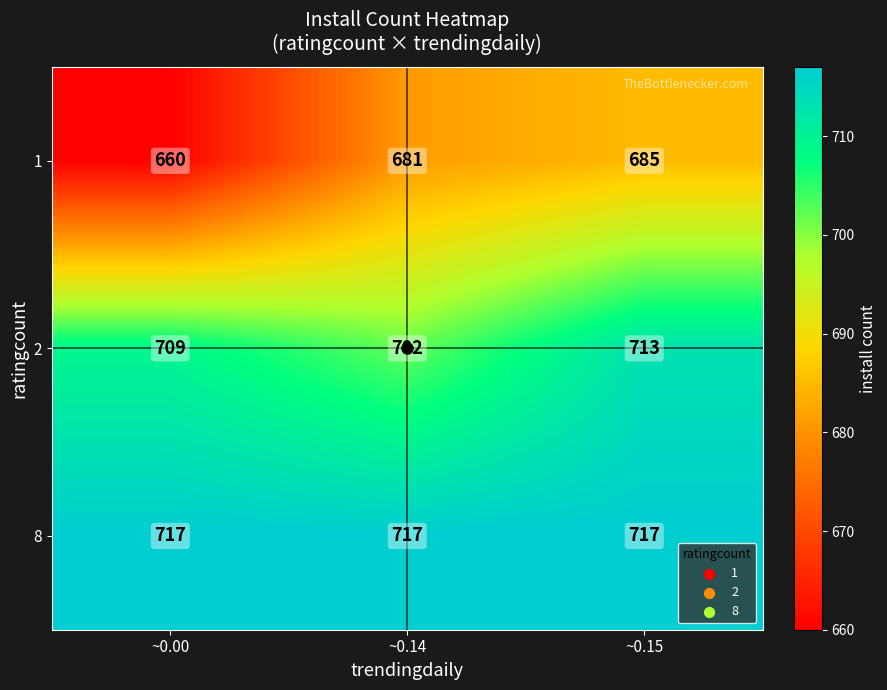

How many distinct data groups are displayed?

3